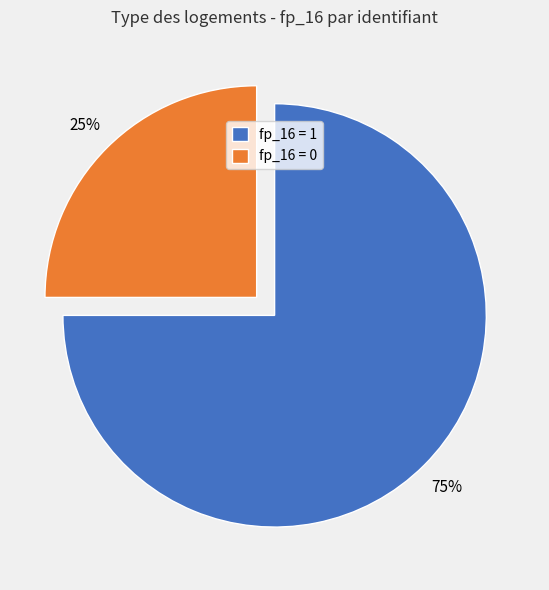

Which category has the biggest portion of the pie?

fp_16 = 1